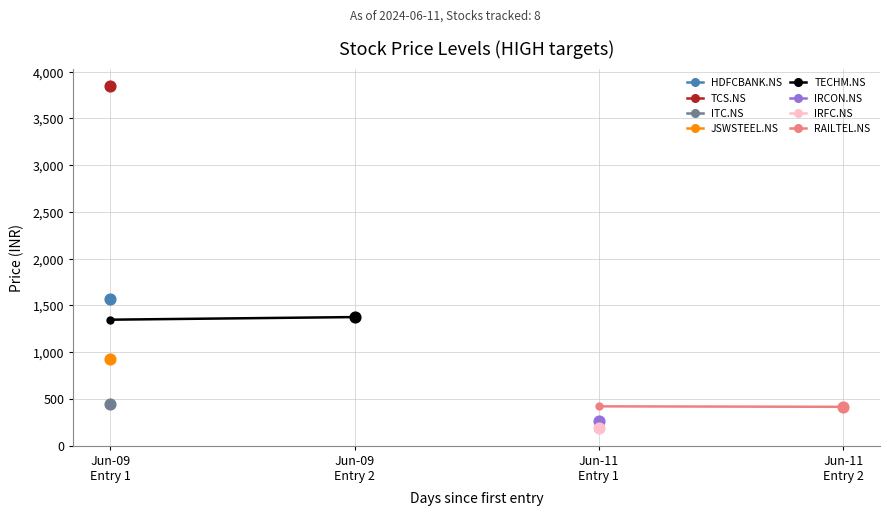

Which series reaches the maximum Y coordinate?

TECHM.NS